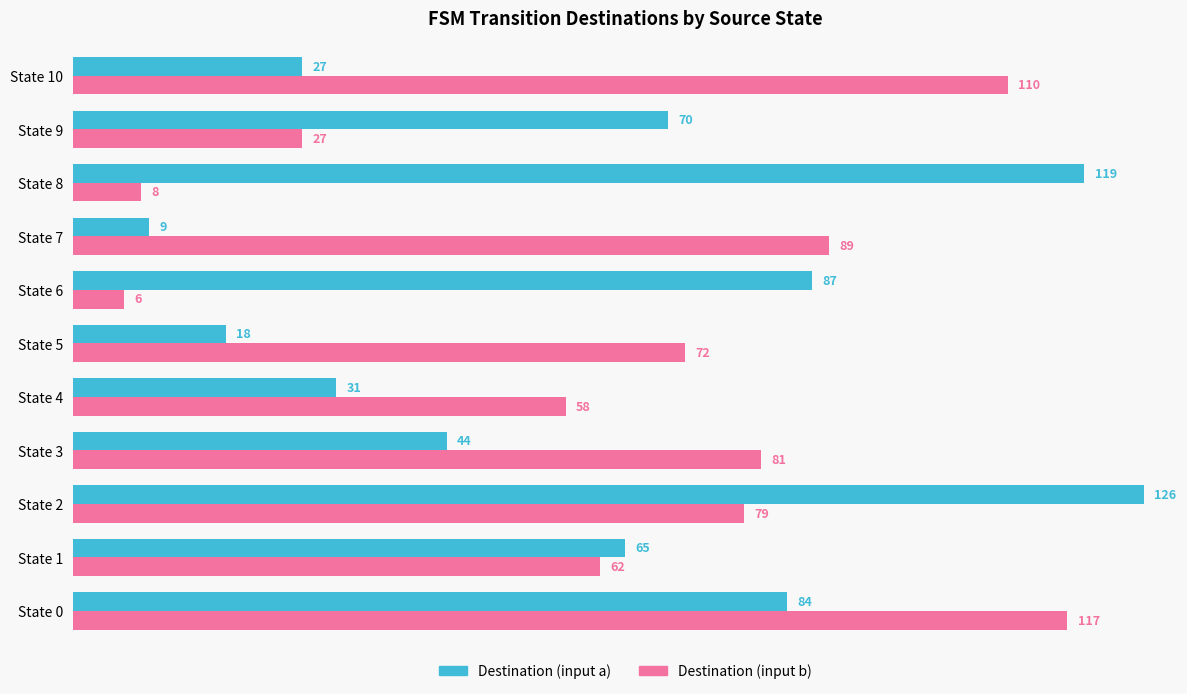

What is the maximum value for Destination (input b)?

117